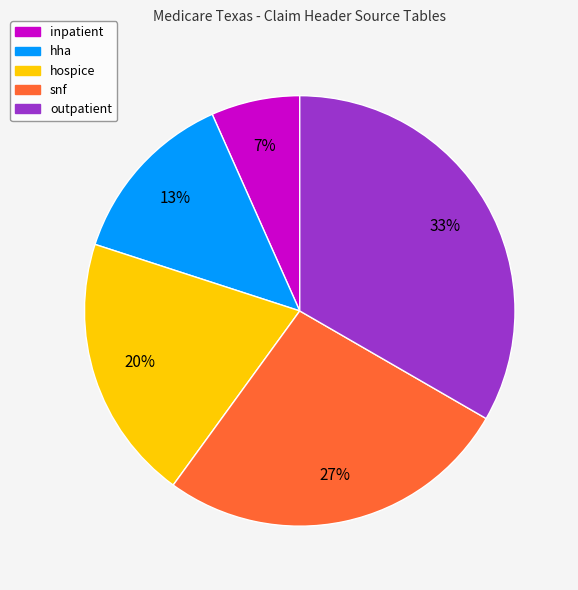

Rank the categories by value from highest to lowest.

outpatient, snf, hospice, hha, inpatient